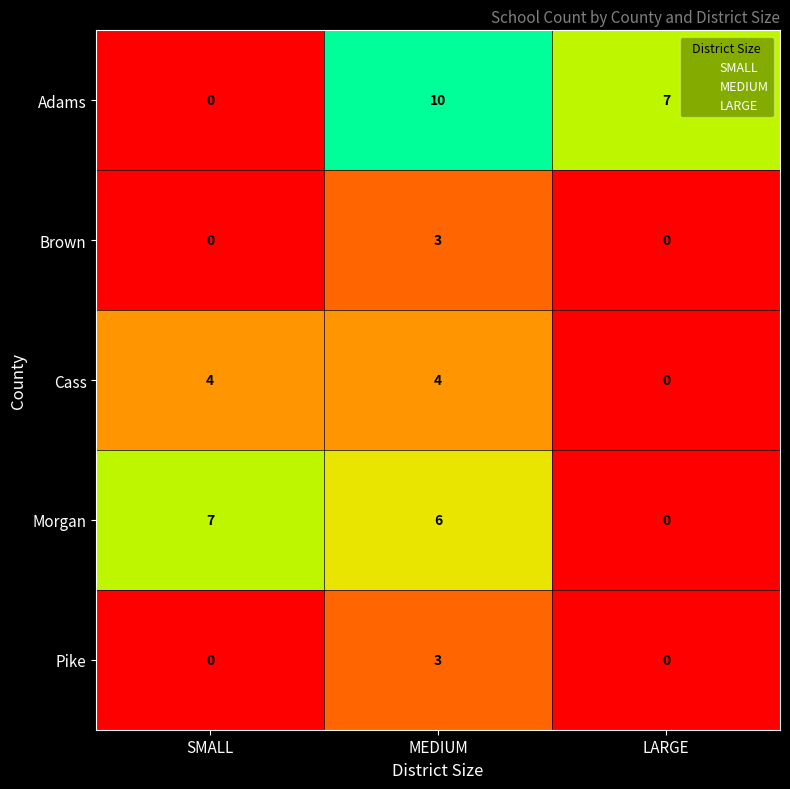

List the labels in order of Morgan value, smallest first.

LARGE, MEDIUM, SMALL